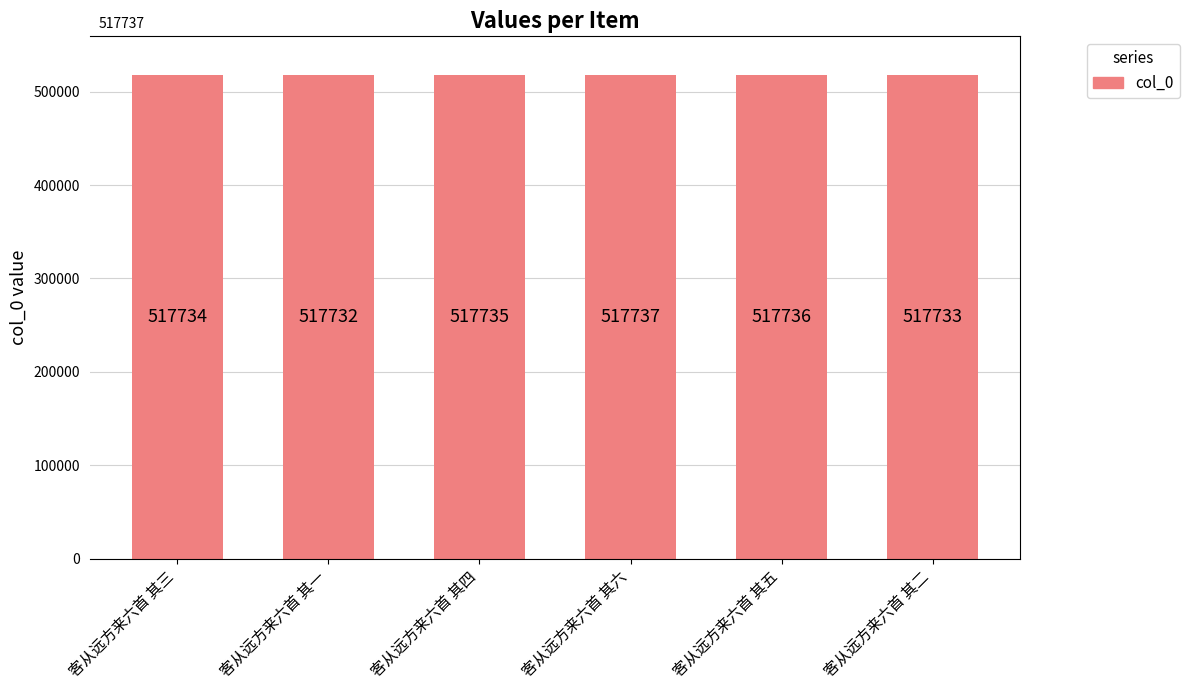

At which label is the value closest to 517734?

客从远方来六首 其三